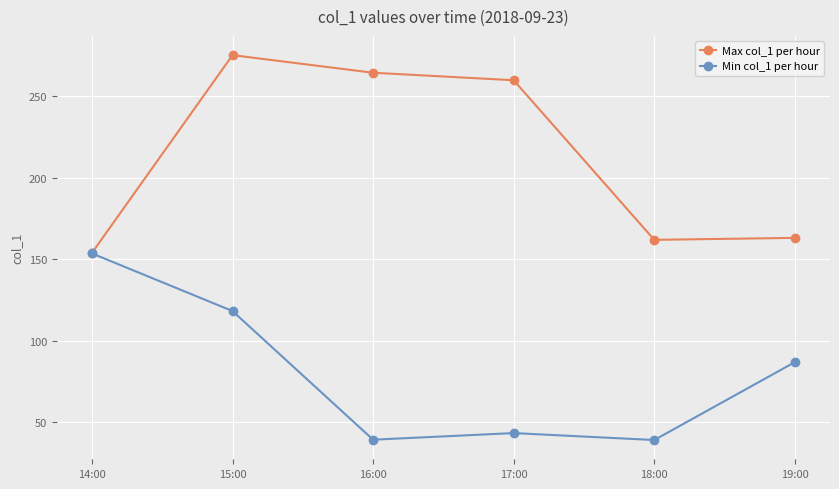

The value of Max col_1 per hour at 19:00 is 62.0. True or false?

False